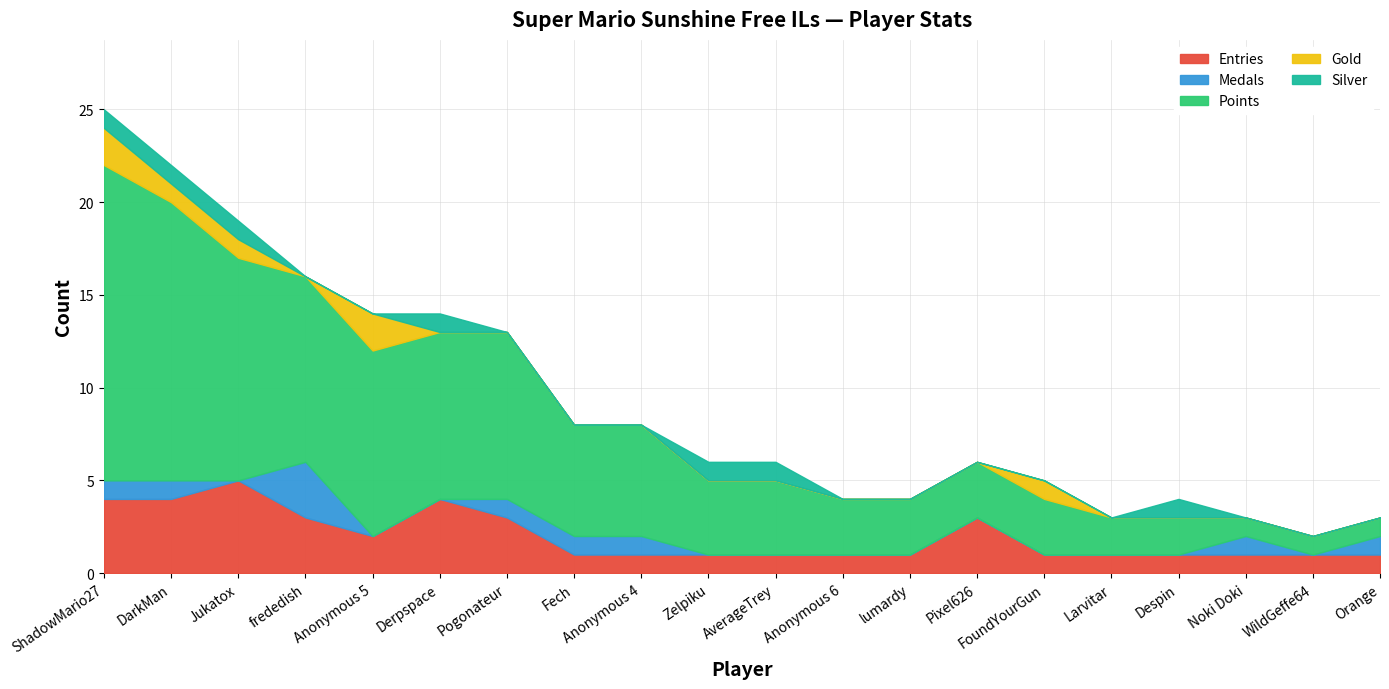

The Silver series shows -1 at WildGeffe64. True or false?

False